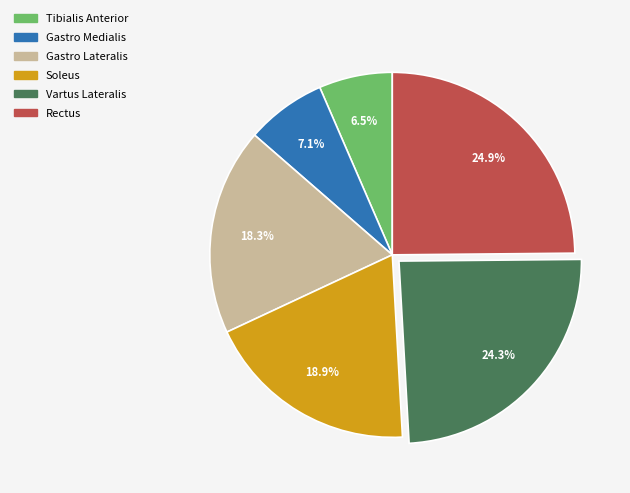

Does Gastro Medialis represent more than half of the total?

No